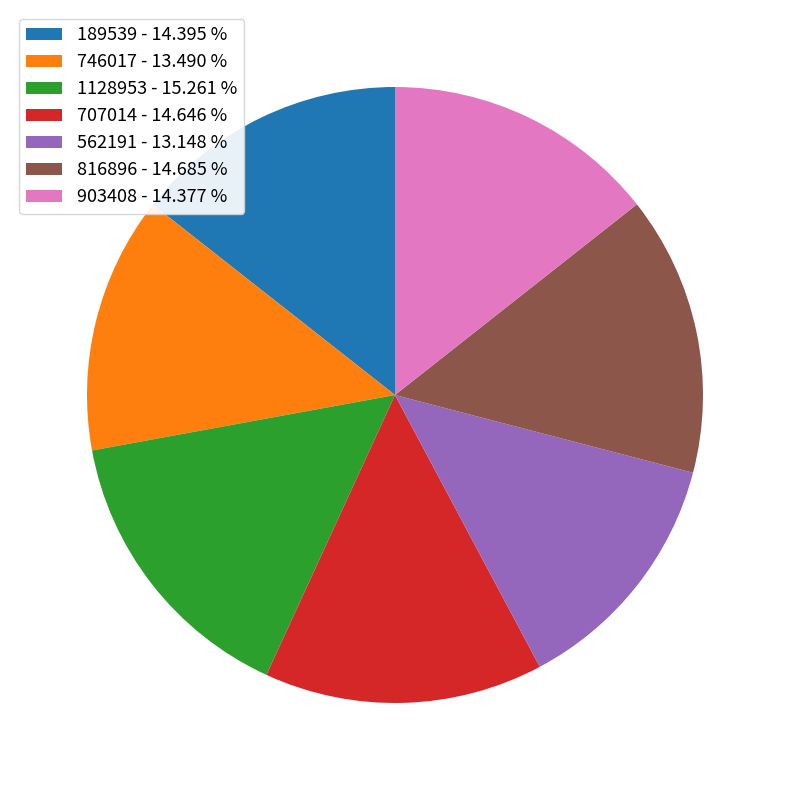

Combined, do 562191 - 13.148 % and 746017 - 13.490 % account for over 50%?

No